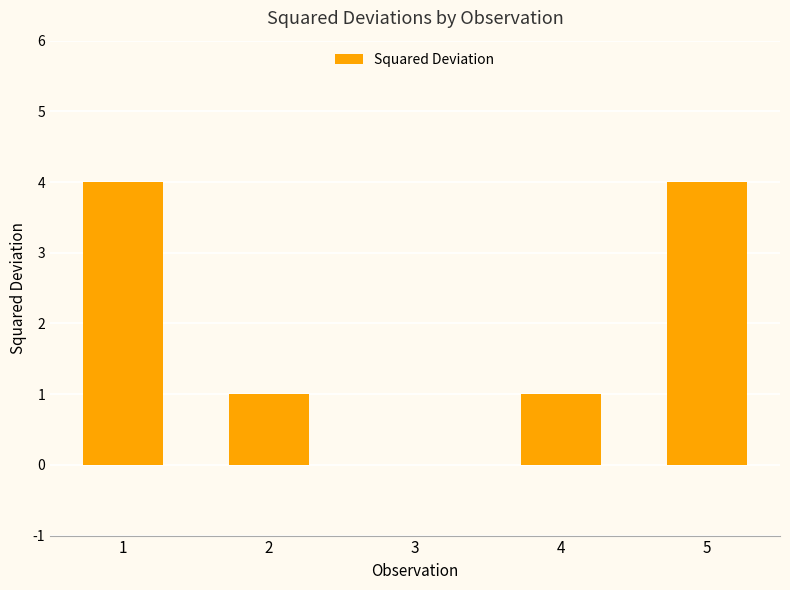

Read the value at 5.

4